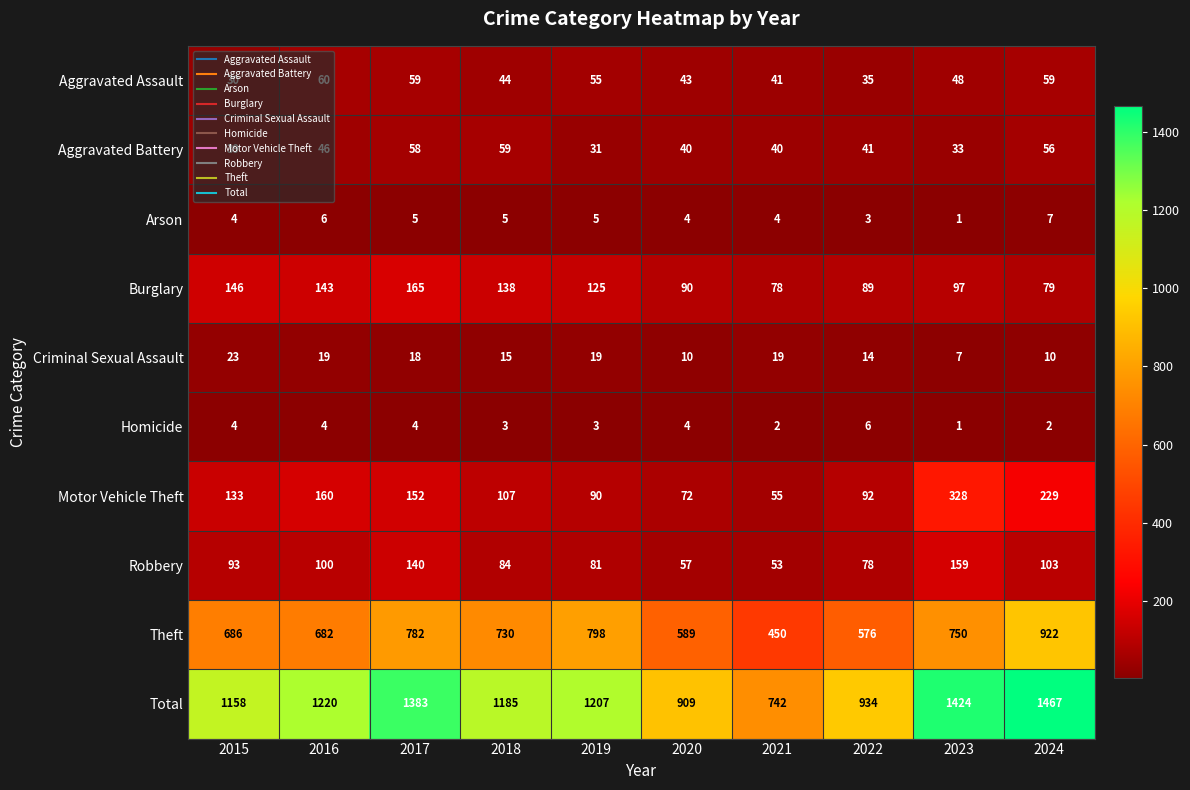

What is the sum of all Robbery values?

948